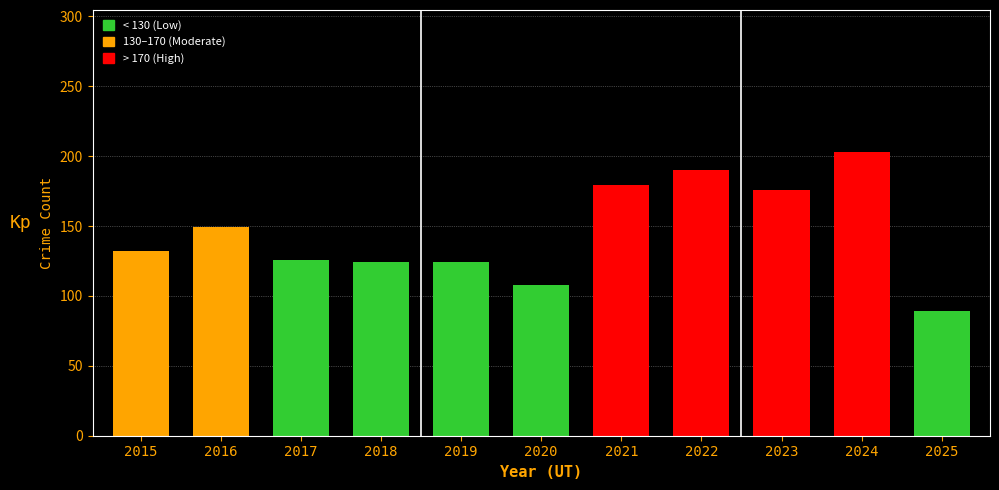

What is the ratio of the value at 2024 to the value at 2016?

1.4